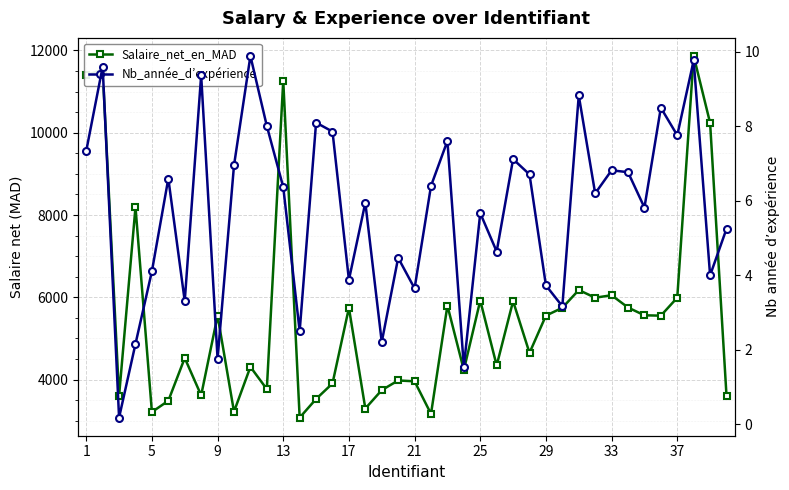

Is it true that Nb_année_d’expérience equals 2.3 at 9?

False